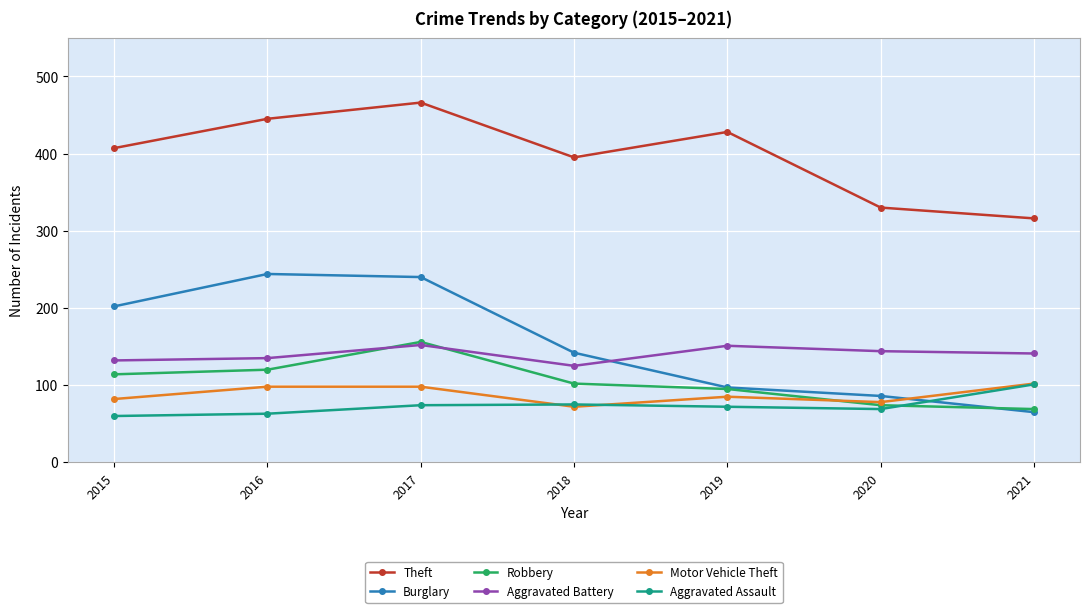

Which series has the largest range (max minus min)?

Burglary